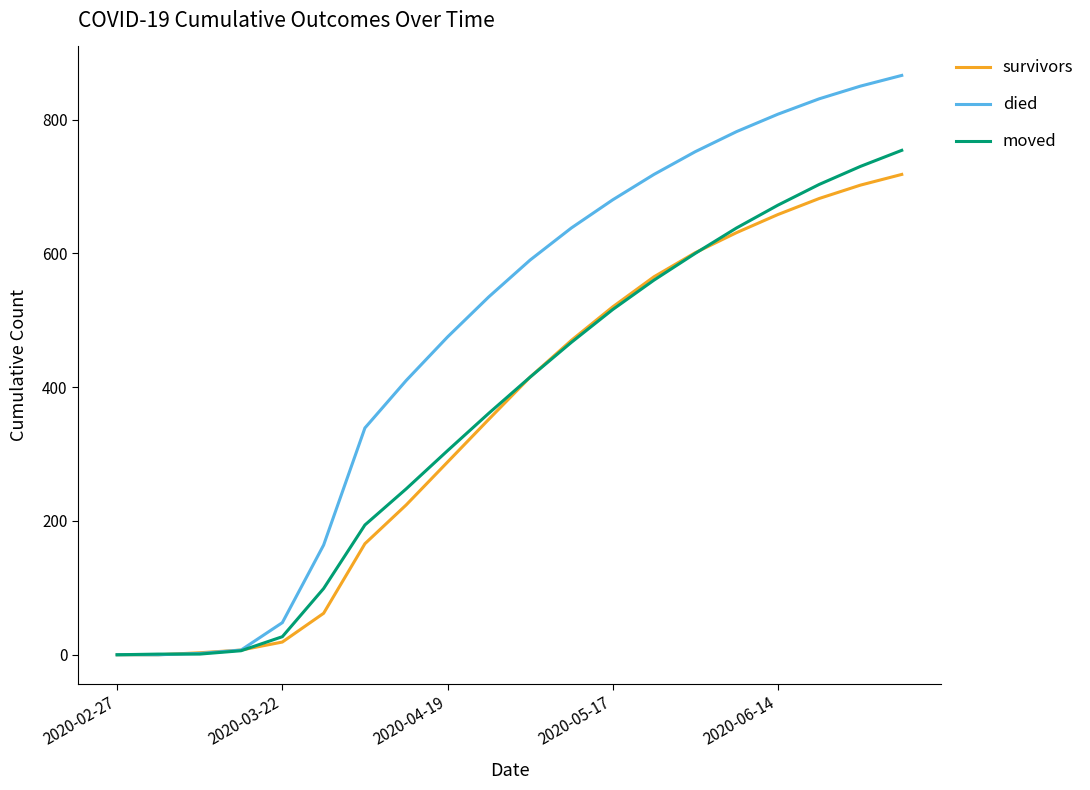

What is the maximum value shown in the chart?

866